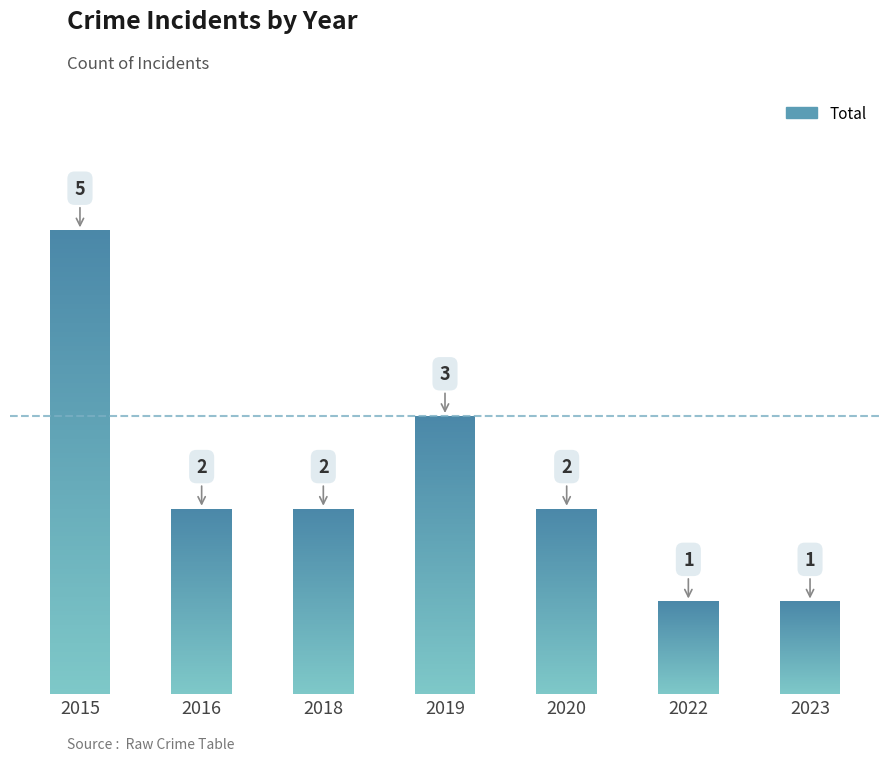

What is the change in value from 2018 to 2023?

-1